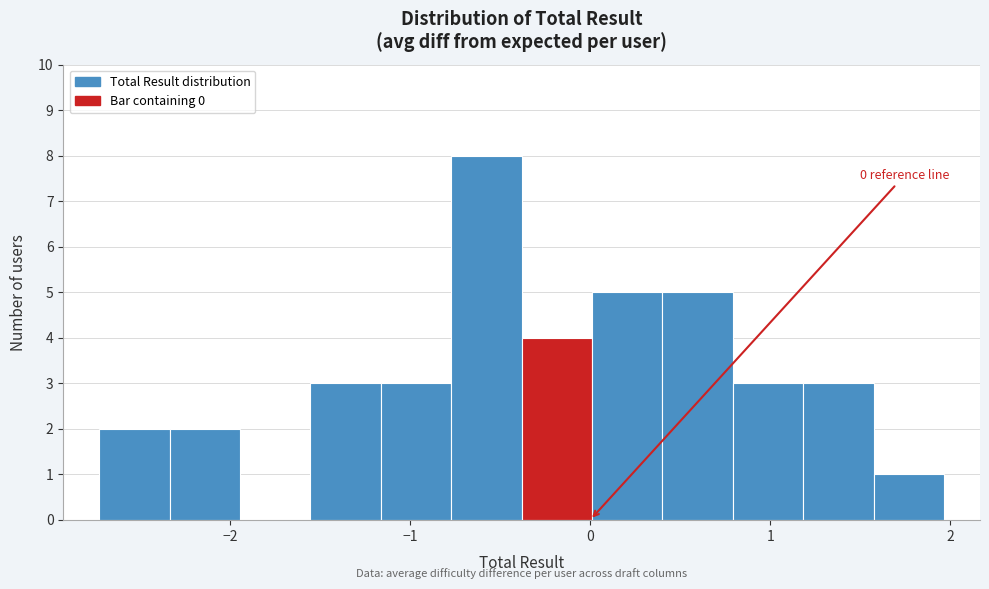

Around what value on the x-axis is the tallest bar? Give the approximate position of its centre, as read against the axis.

-0.6